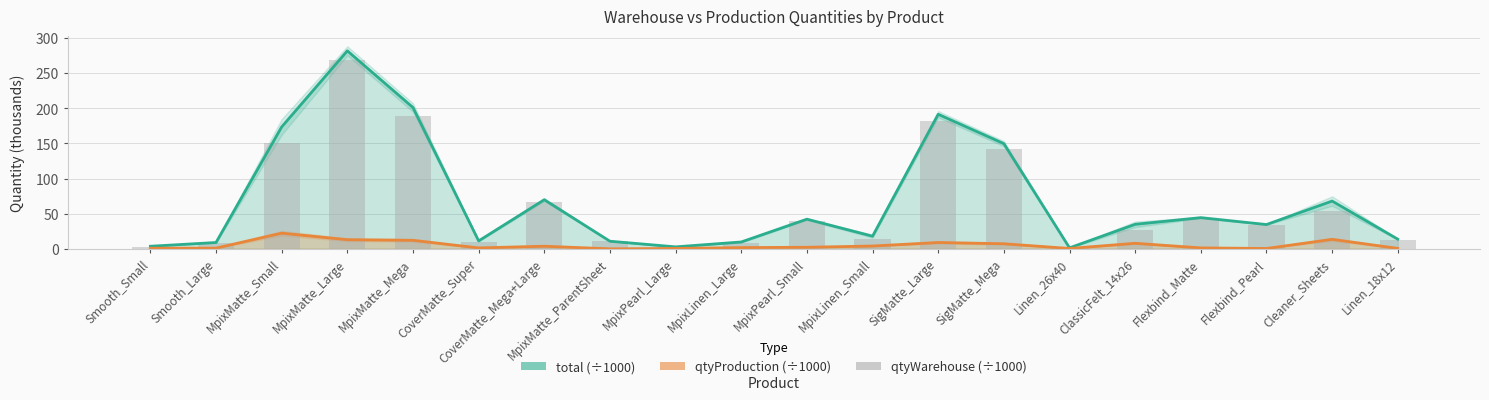

Which series has the widest spread of values?

total (÷1000)